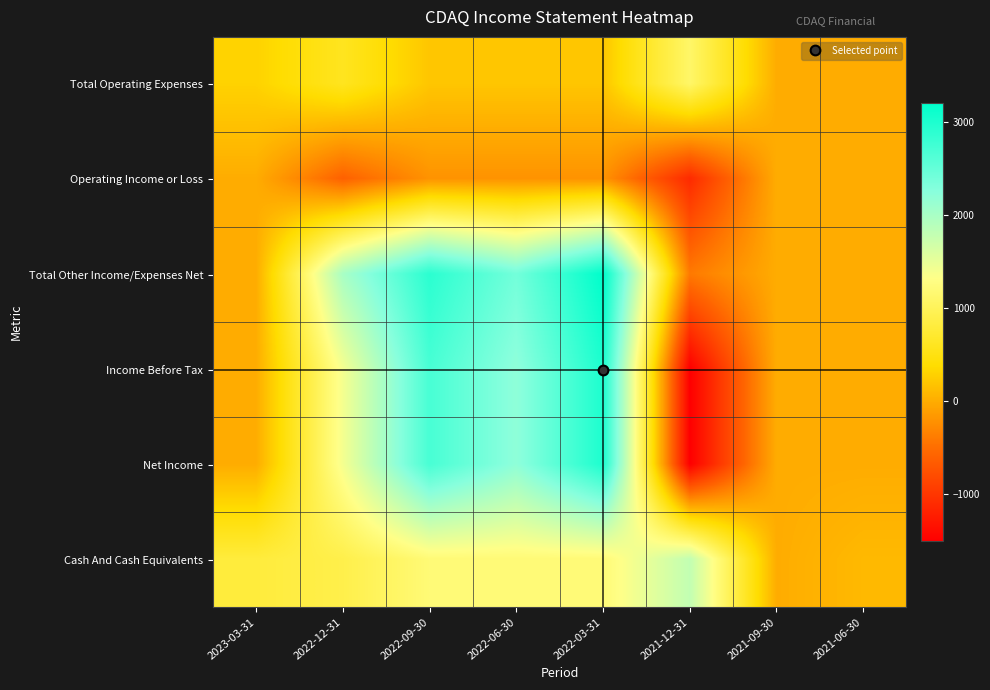

Reading right to left, what are all the values shown in this chart?

Total Operating Expenses: 2021-06-30=0	2021-09-30=0	2021-12-31=1100	2022-03-31=200	2022-06-30=200	2022-09-30=200	2022-12-31=600	2023-03-31=300
Operating Income or Loss: 2021-06-30=0	2021-09-30=0	2021-12-31=-1100	2022-03-31=-200	2022-06-30=-200	2022-09-30=-200	2022-12-31=-600	2023-03-31=0
Total Other Income/Expenses Net: 2021-06-30=0	2021-09-30=0	2021-12-31=-400	2022-03-31=3200	2022-06-30=2400	2022-09-30=2900	2022-12-31=2000	2023-03-31=0
Income Before Tax: 2021-06-30=0	2021-09-30=0	2021-12-31=-1500	2022-03-31=3000	2022-06-30=2200	2022-09-30=2700	2022-12-31=1400	2023-03-31=0
Net Income: 2021-06-30=0	2021-09-30=0	2021-12-31=-1500	2022-03-31=3000	2022-06-30=2200	2022-09-30=2700	2022-12-31=1400	2023-03-31=0
Cash And Cash Equivalents: 2021-06-30=100	2021-09-30=0	2021-12-31=1800	2022-03-31=1200	2022-06-30=1200	2022-09-30=1200	2022-12-31=900	2023-03-31=800